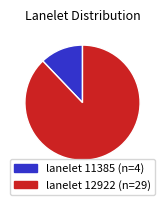

Rank the categories by value from lowest to highest.

11385, 12922